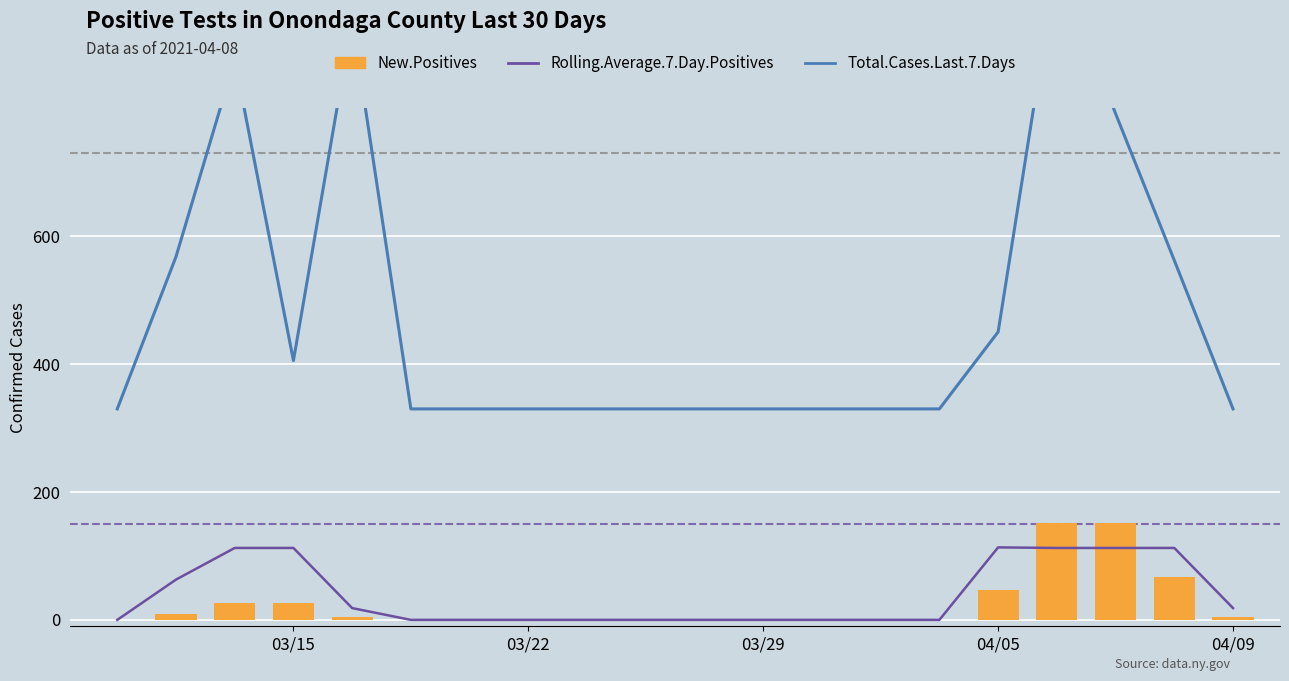

Count the number of categories in the chart.

20